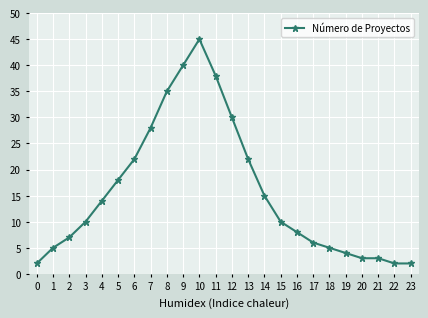

Where is the first local maximum?

10